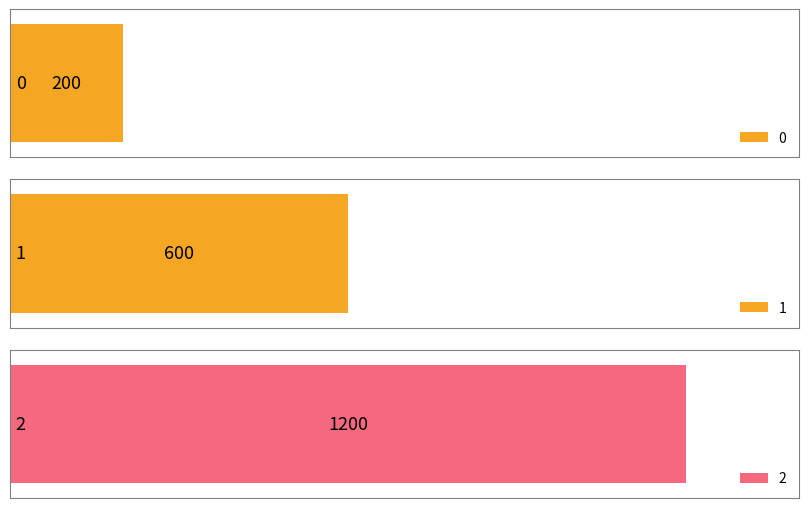

What is the sum of all values?

2000